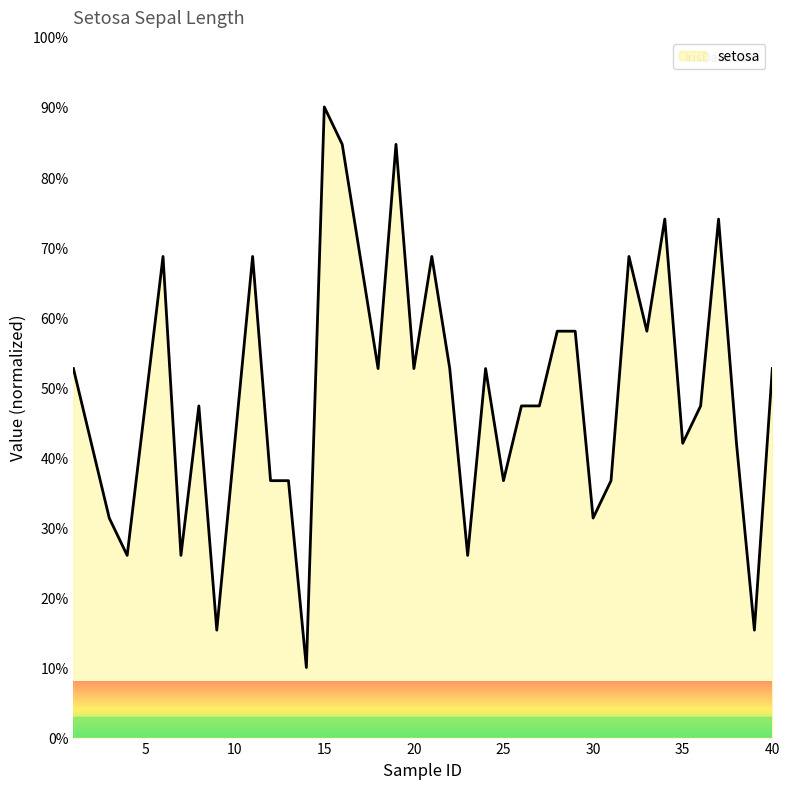

Reading left to right, what are all the values shown in this chart?

52.7	42.0	31.3	26.0	47.3	68.7	26.0	47.3	15.3	42.0	68.7	36.7	36.7	10.0	90.0	84.7	68.7	52.7	84.7	52.7	68.7	52.7	26.0	52.7	36.7	47.3	47.3	58.0	58.0	31.3	36.7	68.7	58.0	74.0	42.0	47.3	74.0	42.0	15.3	52.7